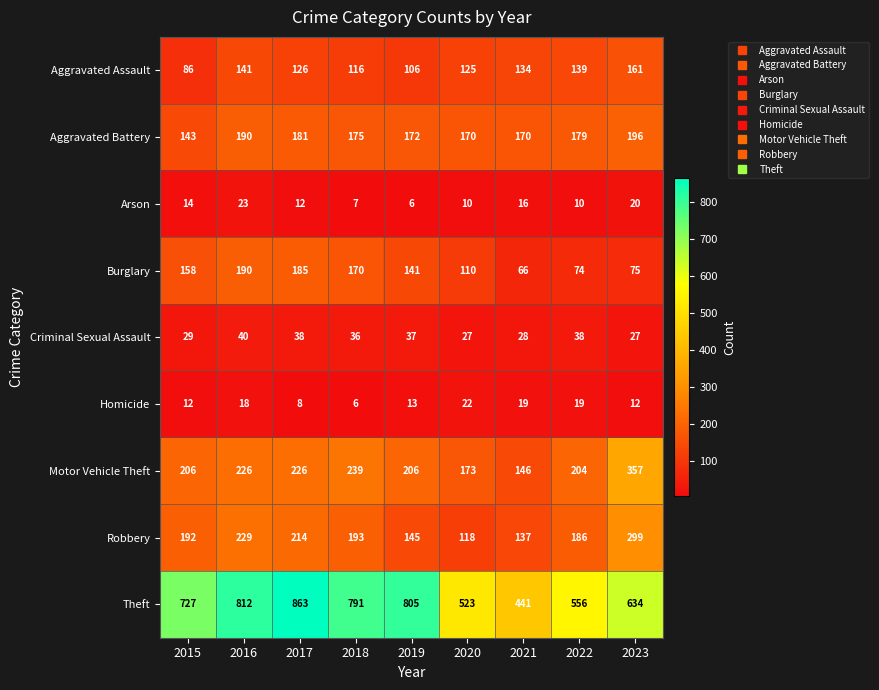

Is it true that Arson equals 5 at 2020?

False